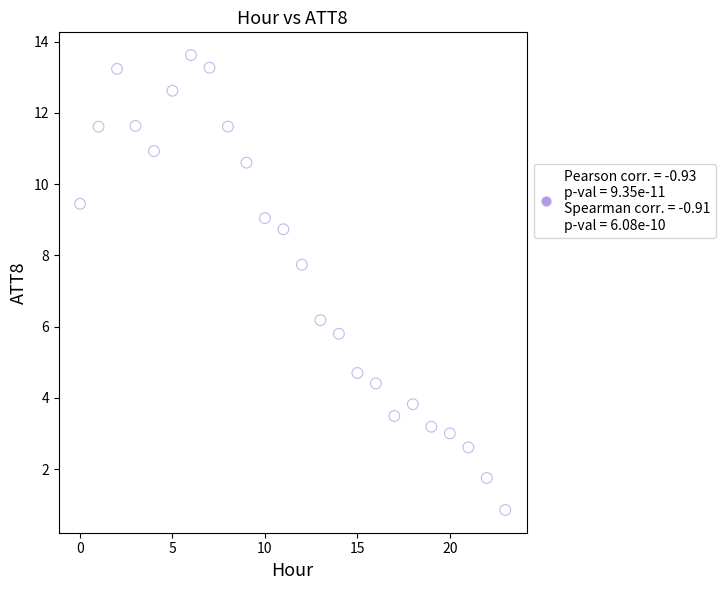

What is the range of Y values (max minus min)?

12.8